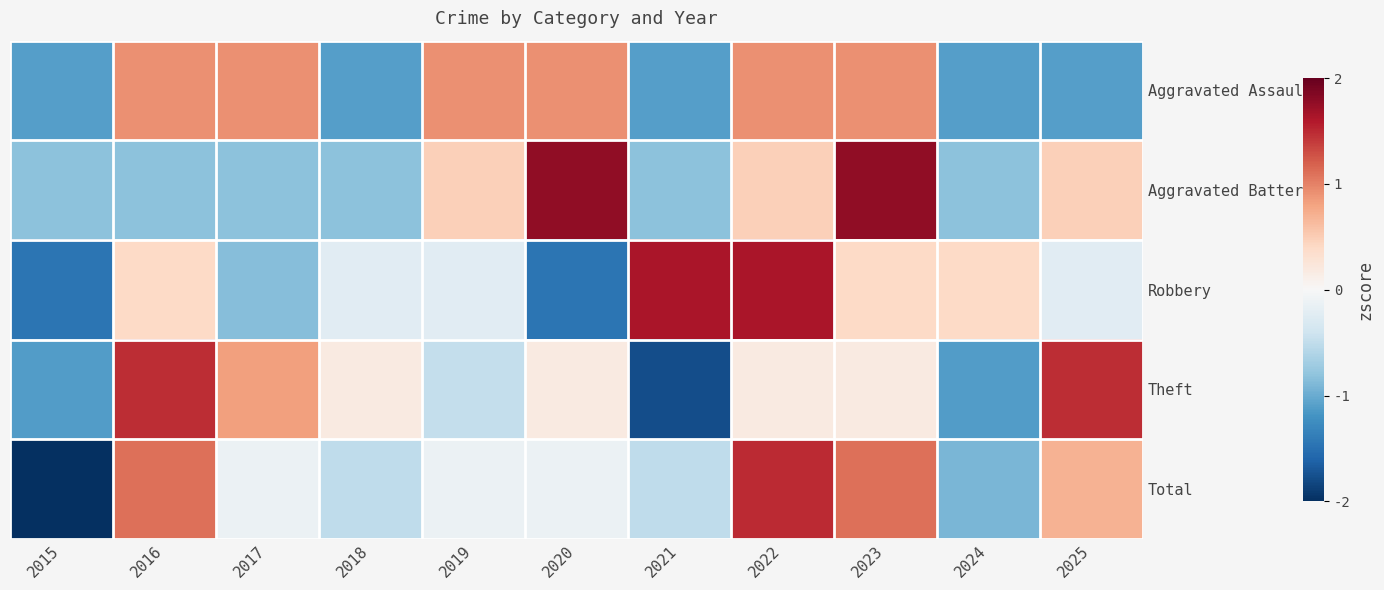

At which category is the sum across all series the highest?

2022